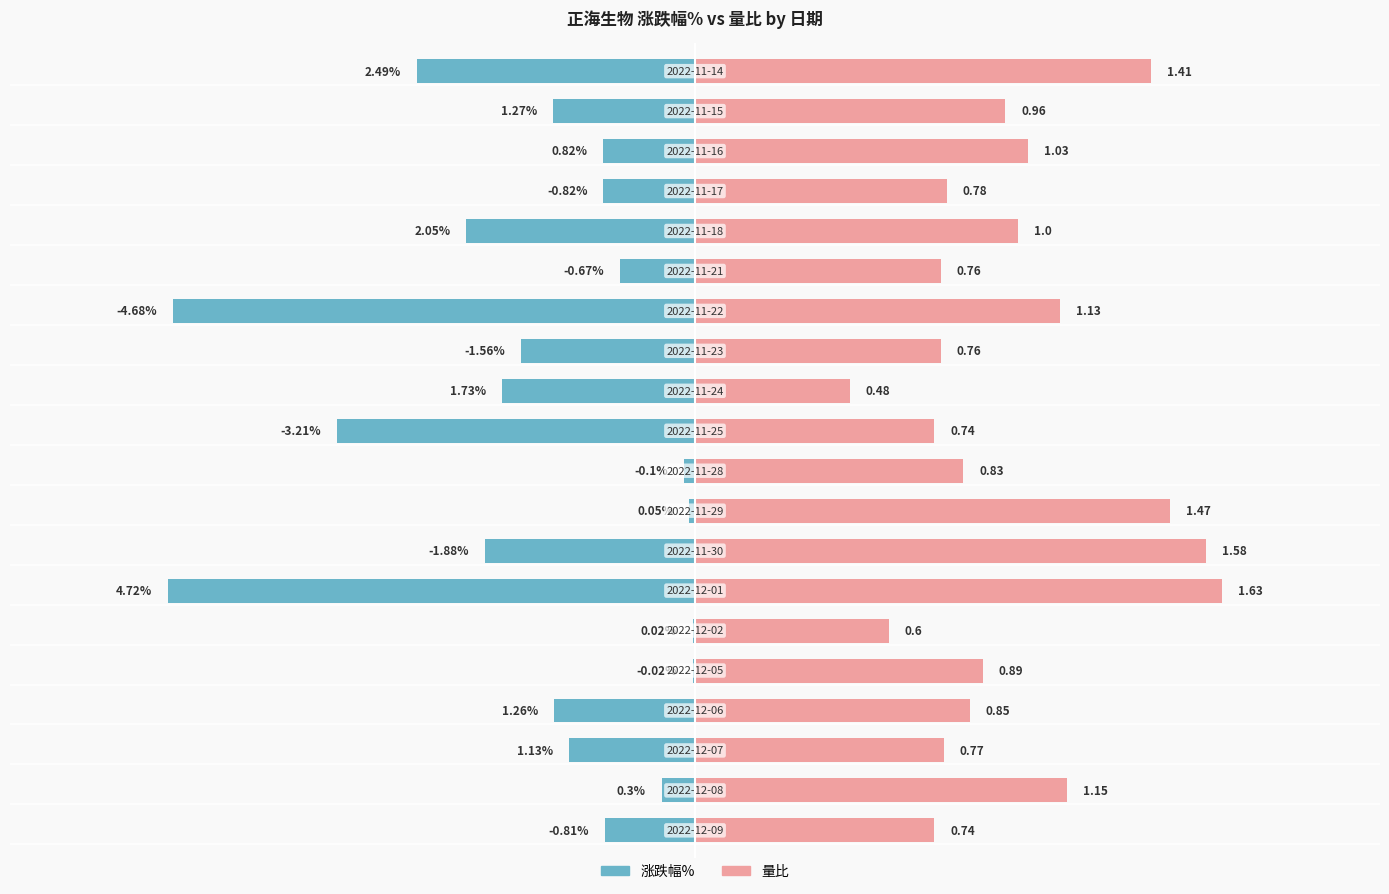

The value of 涨跌幅% at 14 is -1.2. True or false?

False